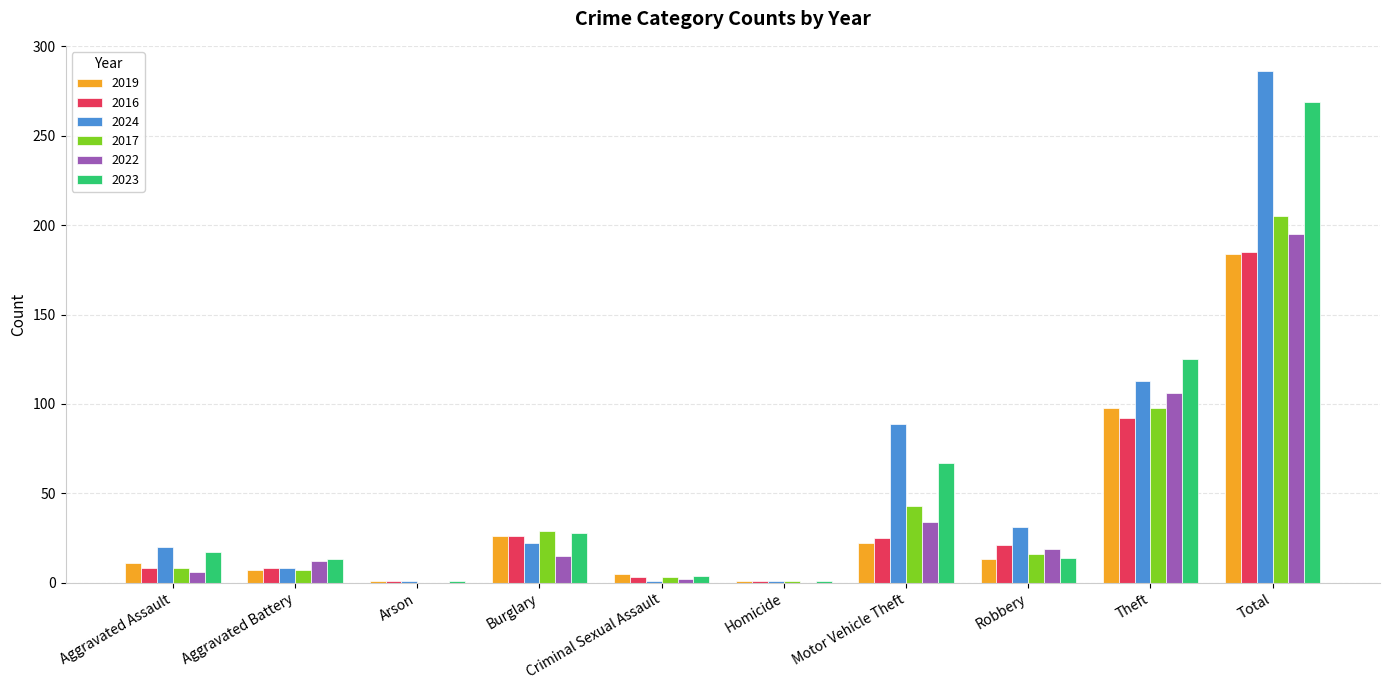

What is the total value across all series at Theft?

632